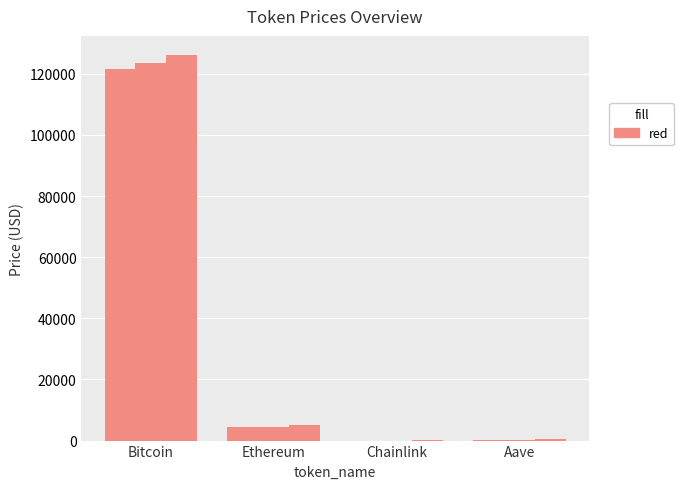

The value of price at Bitcoin is 213219.6. True or false?

False